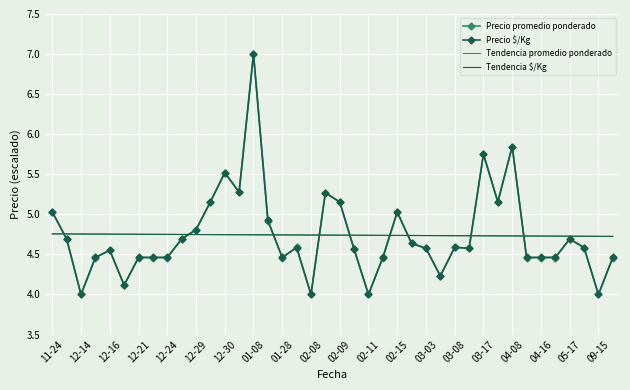

What is the smallest value displayed?

4.0